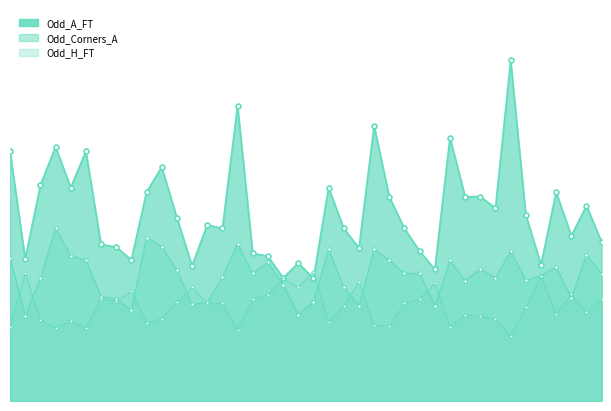

In Odd_A_FT, how many points are higher than both neighbors (excluding endpoints)?

12